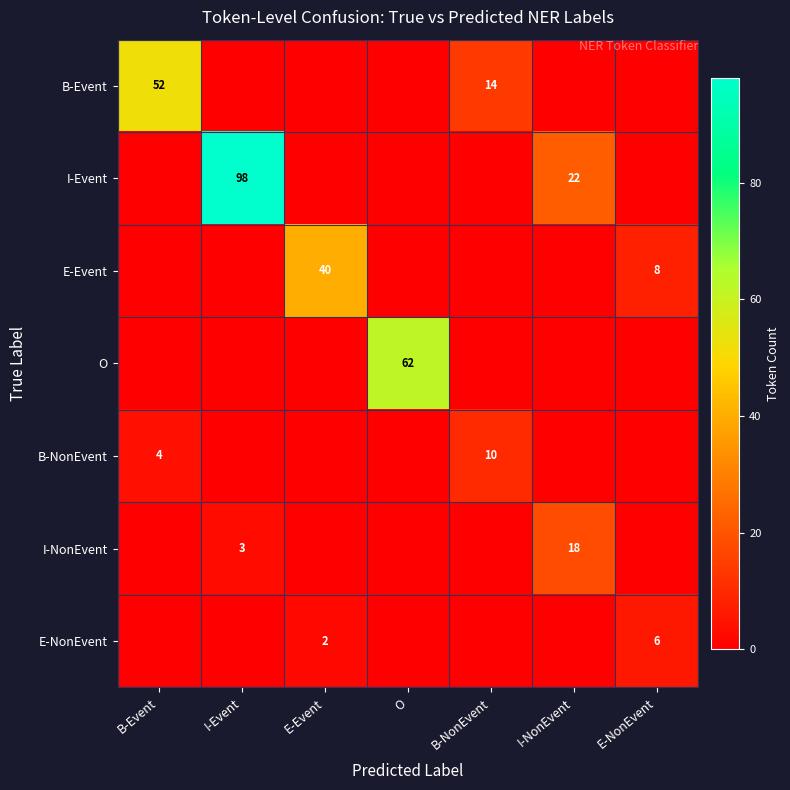

The value of B-NonEvent at B-NonEvent is 4. True or false?

False